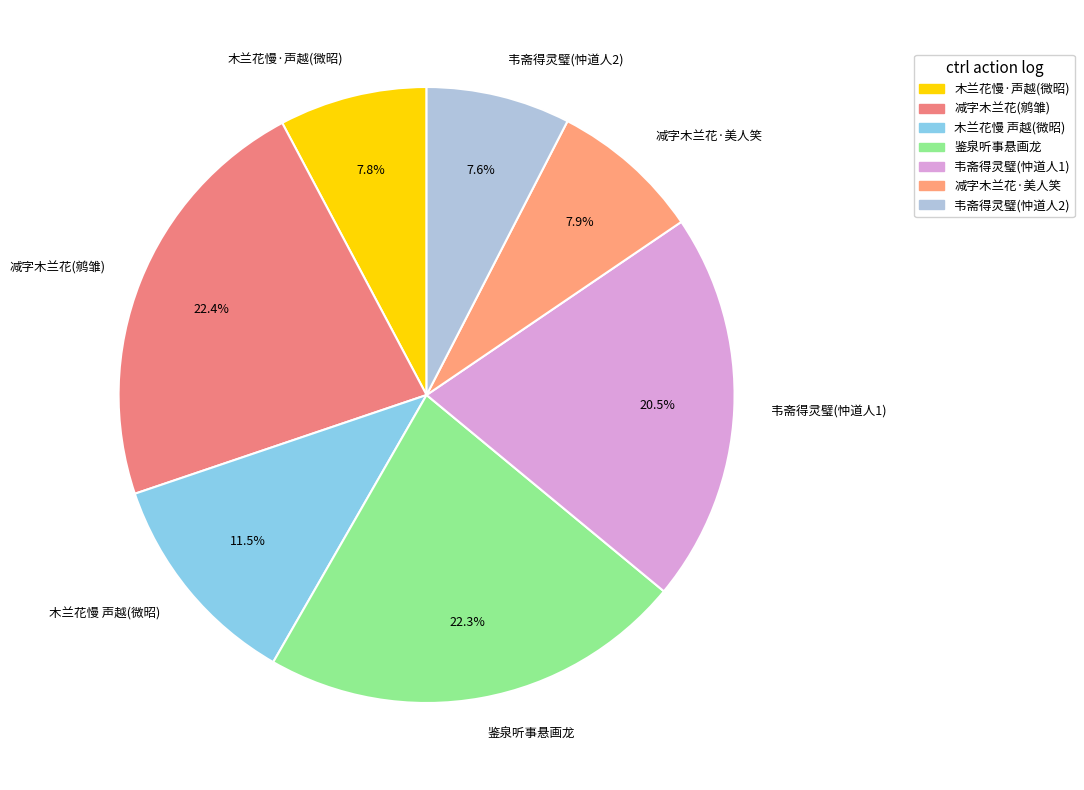

Is the sum of 木兰花慢·声越(微昭) and 木兰花慢 声越(微昭) greater than half?

No